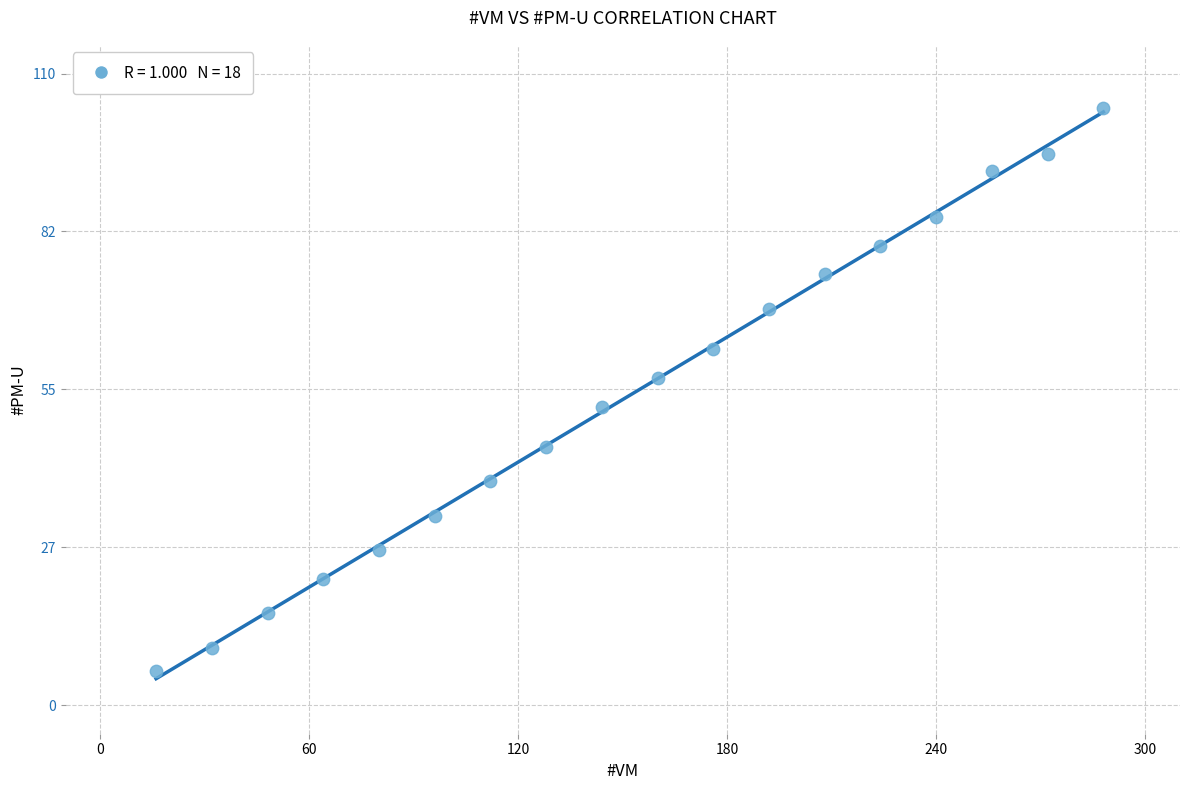

What is the range of Y values (max minus min)?

98